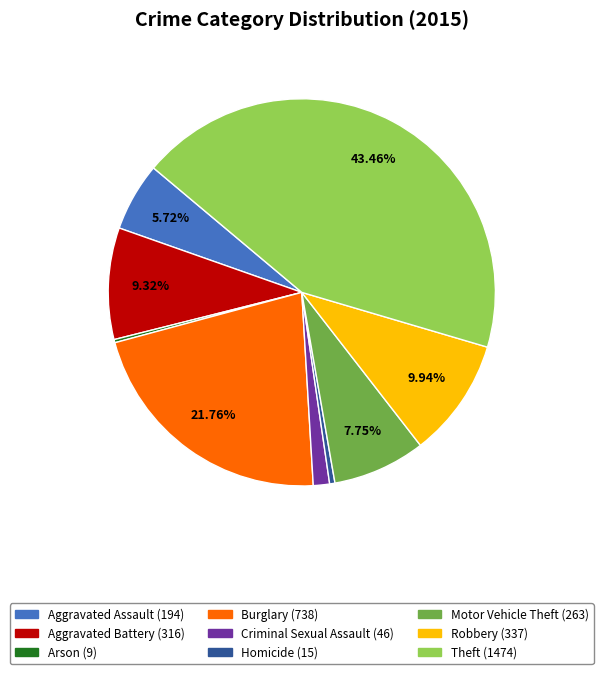

Which has a higher value, Aggravated Battery or Motor Vehicle Theft?

Aggravated Battery